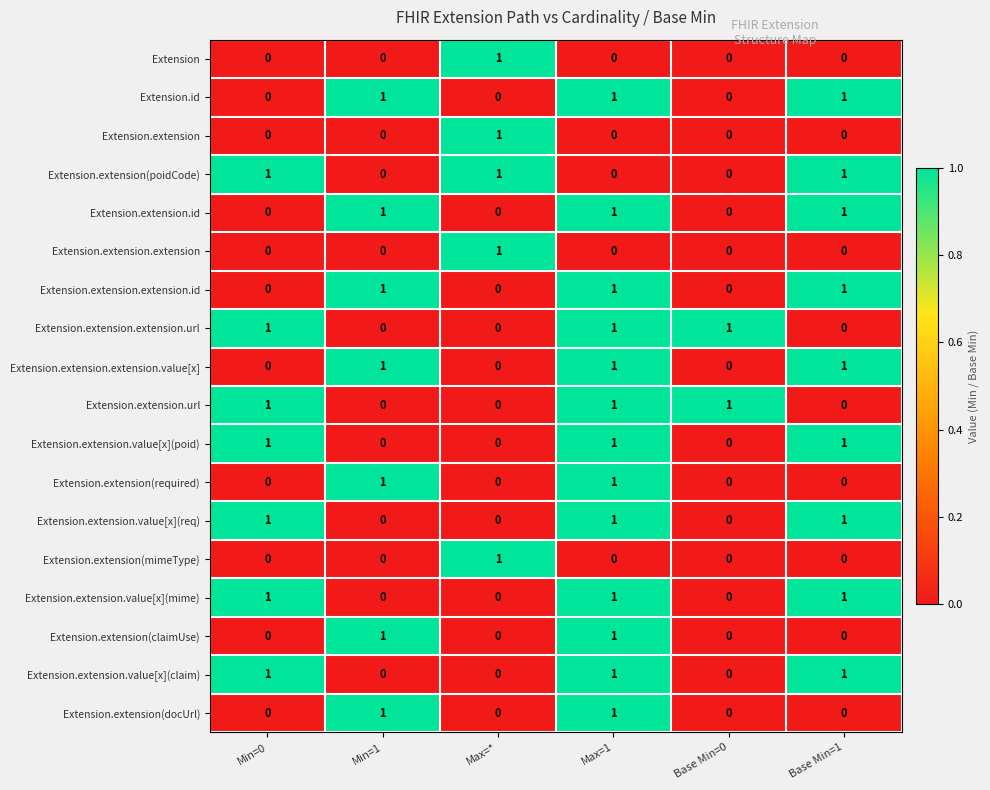

The value of Extension.extension.url at Min=0 is 1. True or false?

True